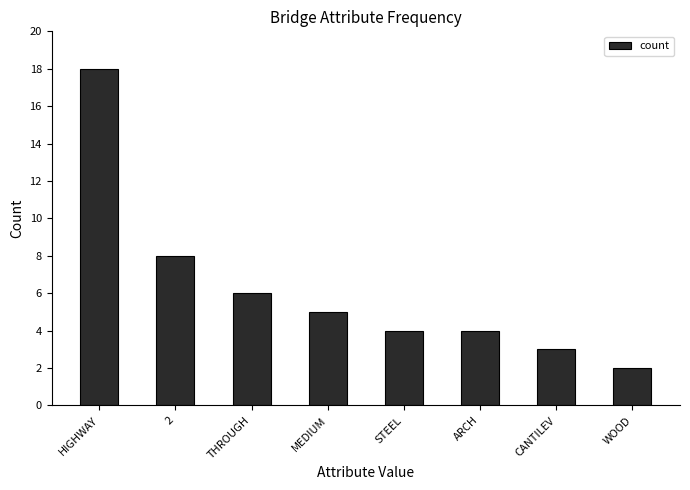

Reading left to right, transcribe all the data shown in this chart.

HIGHWAY=18	2=8	THROUGH=6	MEDIUM=5	STEEL=4	ARCH=4	CANTILEV=3	WOOD=2